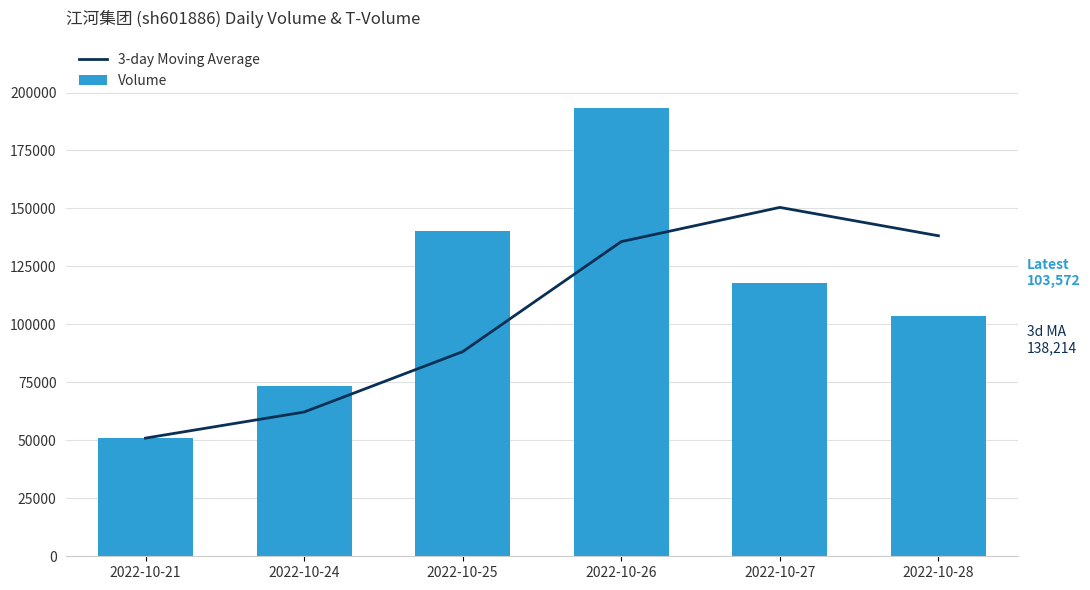

What is the value of the Volume bar at the 3rd from the left?

140301